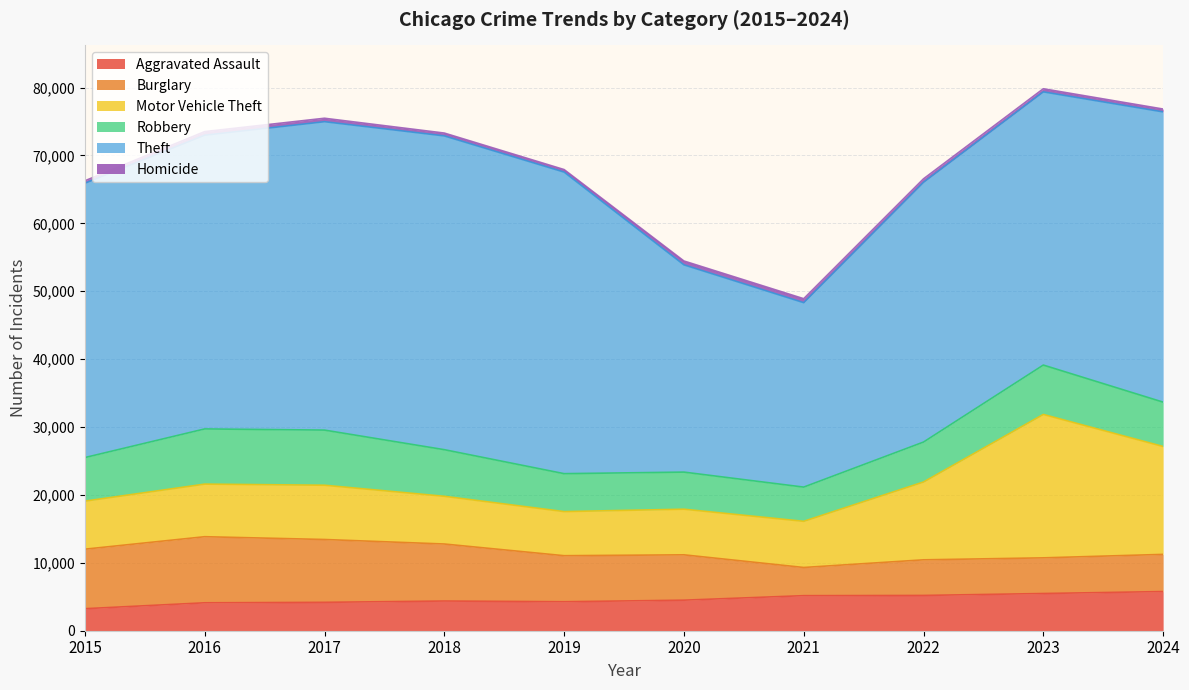

Reading left to right, what are all the values shown in this chart?

Aggravated Assault: 2015=3242	2016=4111	2017=4179	2018=4371	2019=4267	2020=4498	2021=5162	2022=5195	2023=5479	2024=5767
Burglary: 2015=8766	2016=9734	2017=9255	2018=8399	2019=6781	2020=6679	2021=4151	2022=5245	2023=5253	2024=5475
Motor Vehicle Theft: 2015=7075	2016=7744	2017=7992	2018=7027	2019=6495	2020=6719	2021=6798	2022=11461	2023=21119	2024=15890
Robbery: 2015=6417	2016=8129	2017=8120	2018=6865	2019=5587	2020=5463	2021=5039	2022=5884	2023=7272	2024=6530
Theft: 2015=40400	2016=43252	2017=45418	2018=46210	2019=44413	2020=30524	2021=27163	2022=38254	2023=40233	2024=42744
Homicide: 2015=361	2016=533	2017=507	2018=417	2019=370	2020=566	2021=583	2022=513	2023=458	2024=421